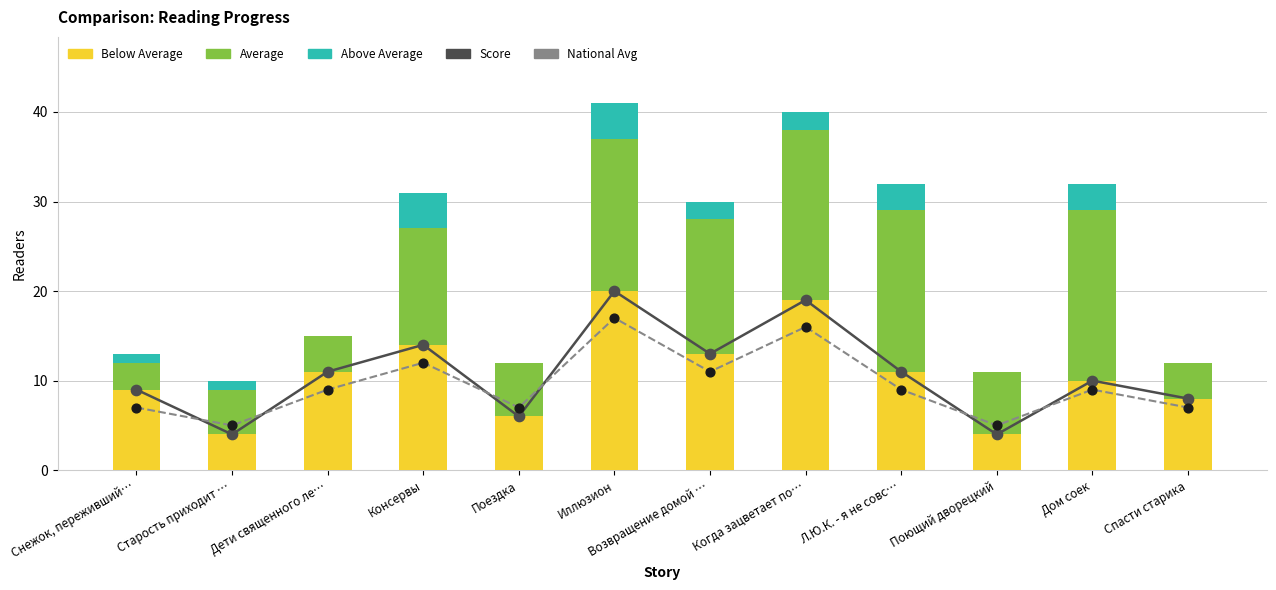

Is the value of Below Average at Когда зацветает по… greater than the value of Score at Поездка?

Yes